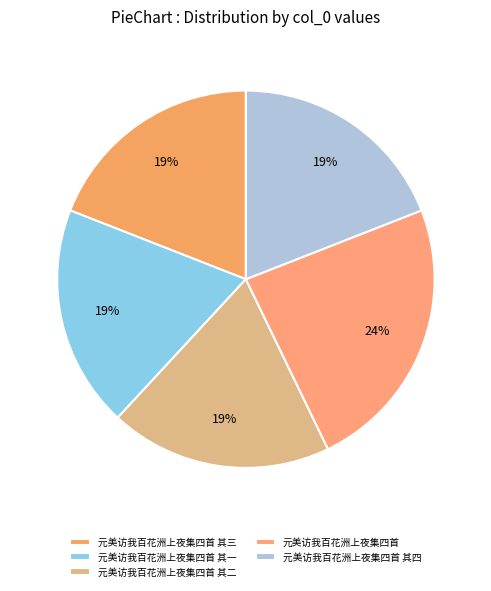

The 元美访我百花洲上夜集四首 slice represents 30% of the pie. True or false?

False